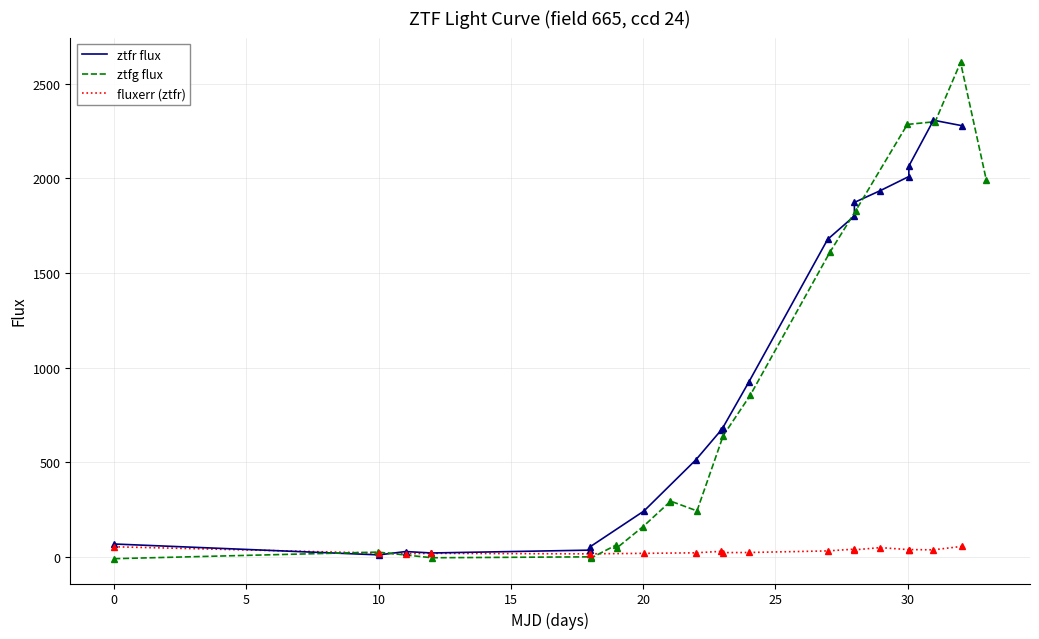

What are all the series names shown in the legend?

ztfr flux, ztfg flux, fluxerr (ztfr)